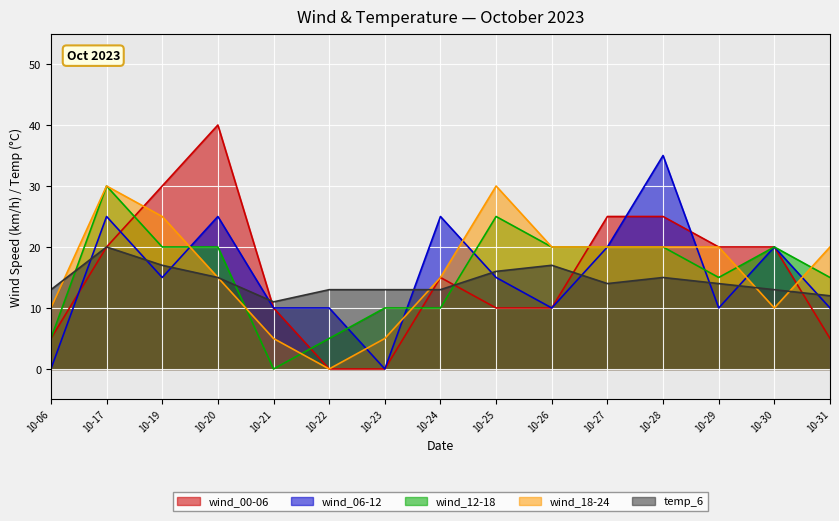

Count the wind_06-12 values in the range 10 to 25.

12